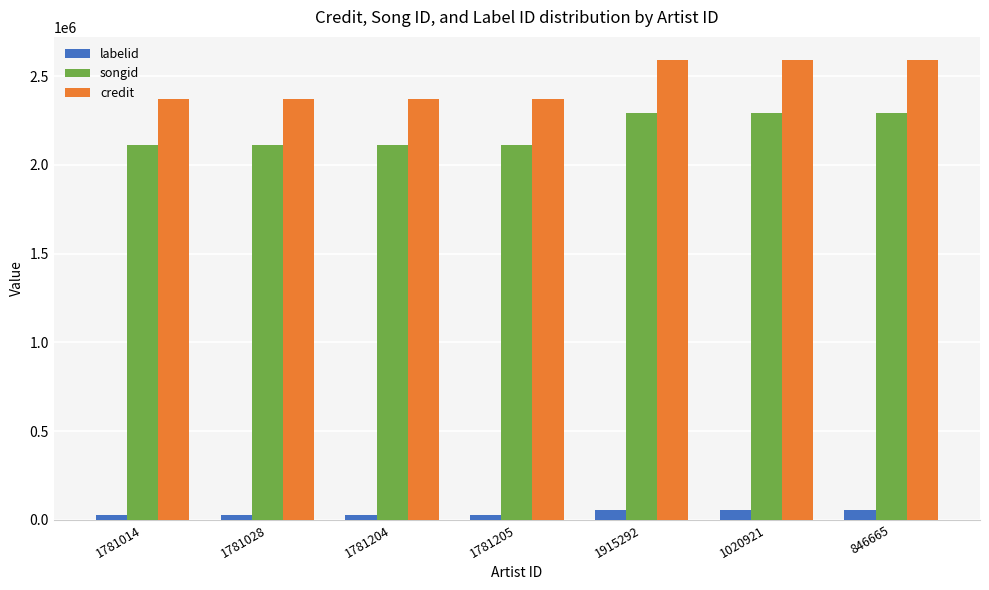

How many data points in labelid are above 25761?

3